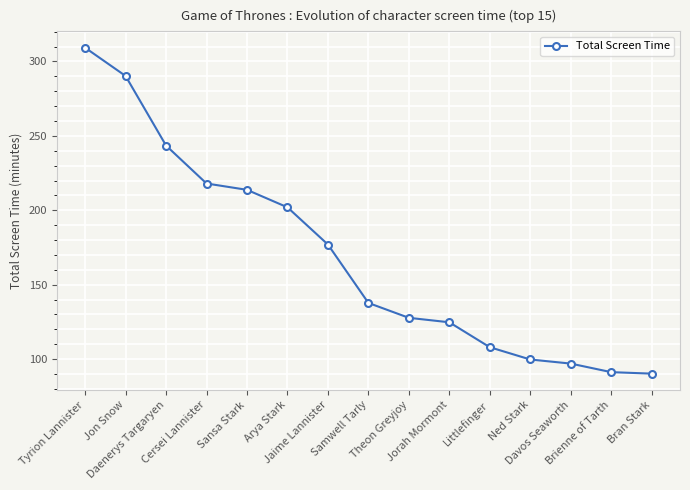

What is the average value?

168.7